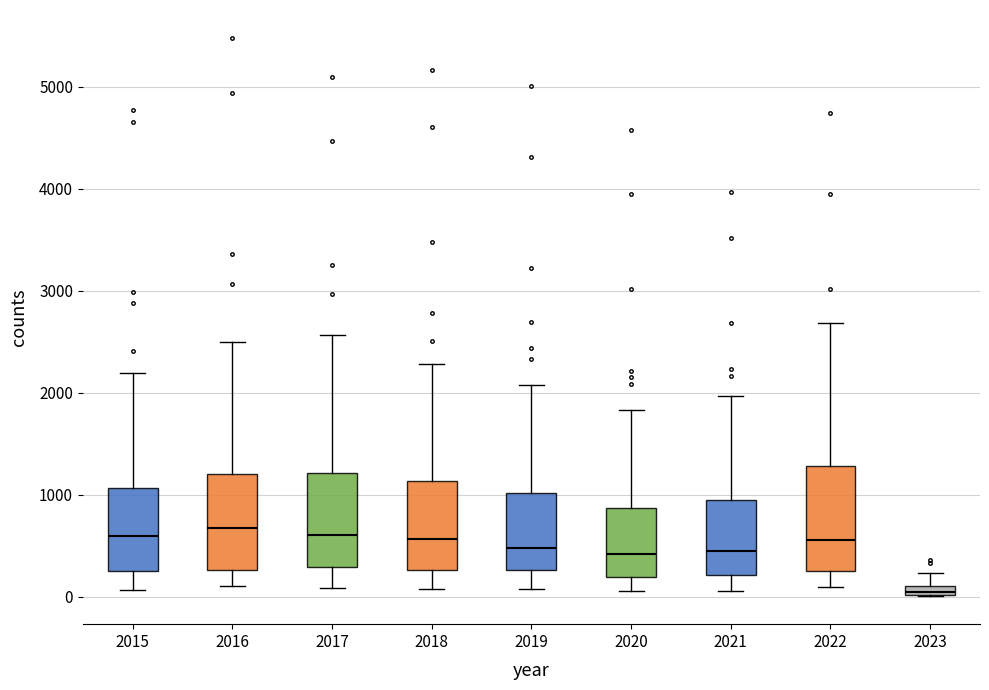

Which box's median line is the lowest?

2023